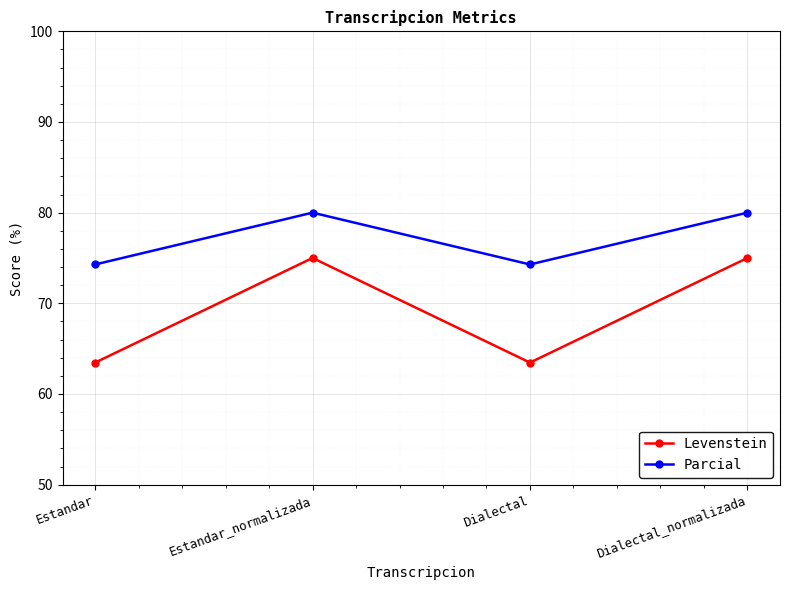

What is the label of the 2nd point from the right?

Dialectal